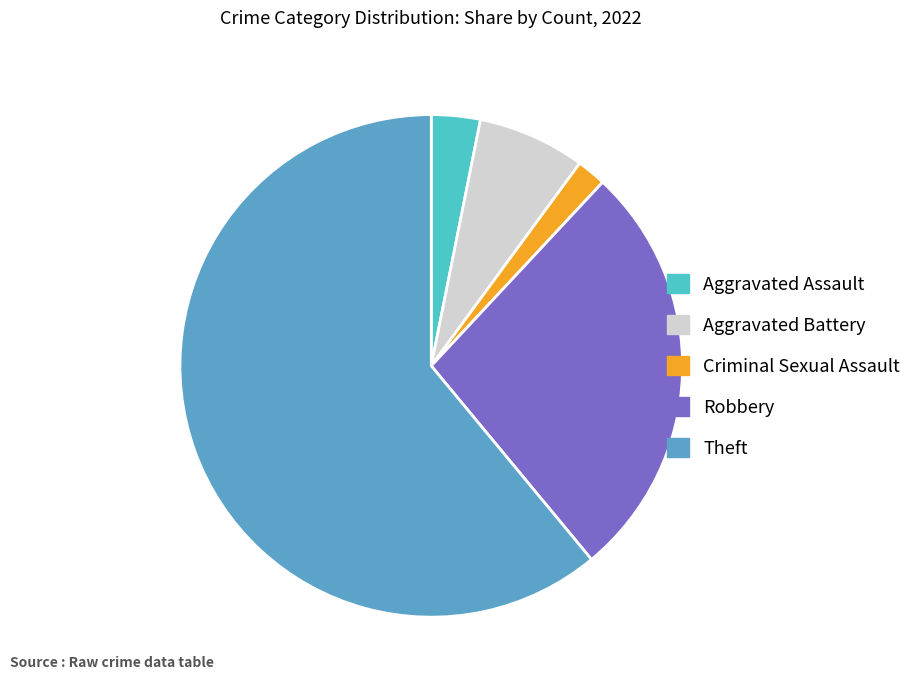

True or false: Aggravated Assault accounts for 9% of the total.

False